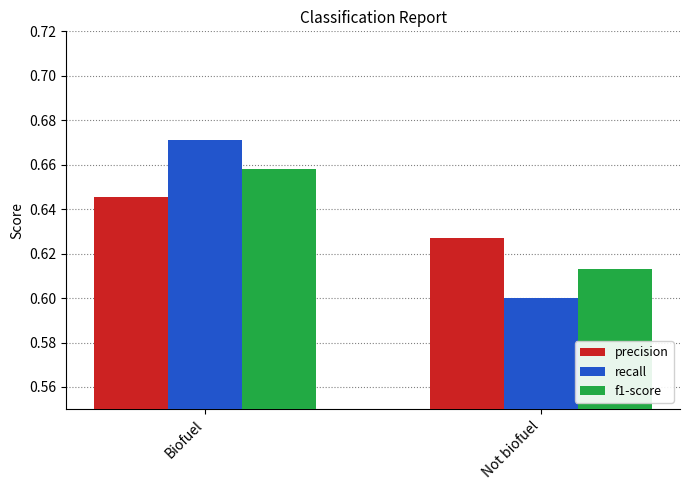

What position from the left is Not biofuel?

2